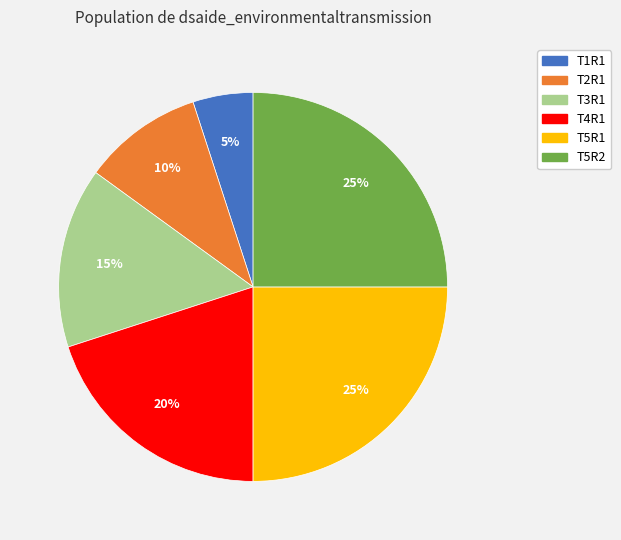

To the nearest percent, what is the difference between the T2R1 and T1R1 slice percentages?

5%